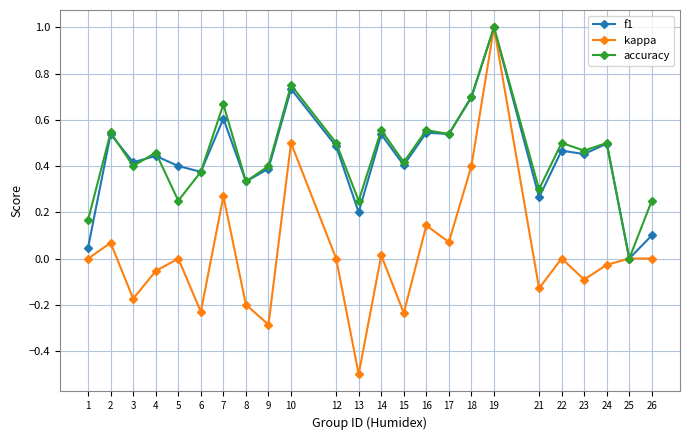

Count the accuracy values in the range 0 to 1.

24